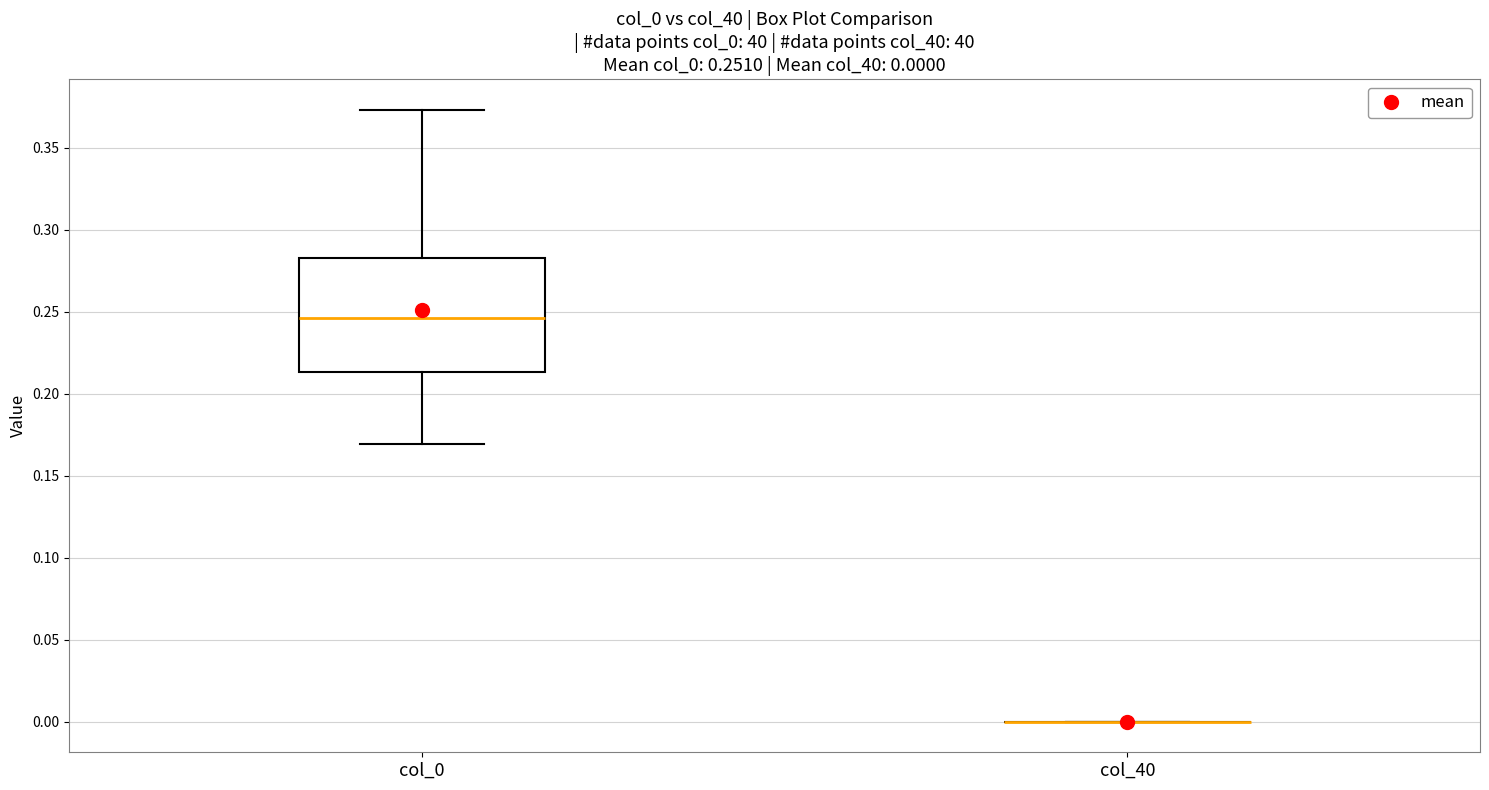

Comparing the boxes themselves (not the whiskers), which one is the tallest?

col_0